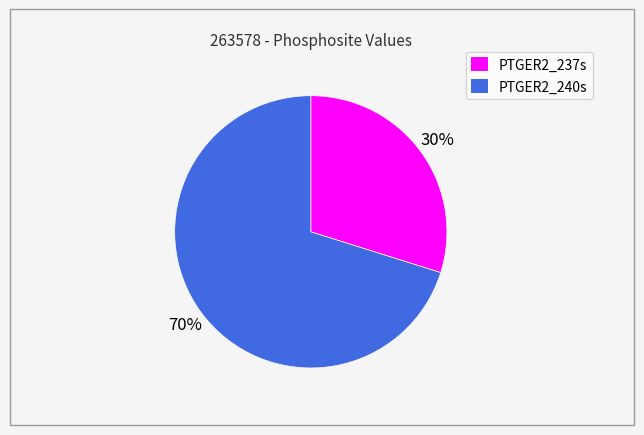

Is it true that PTGER2_237s is 30% of the pie?

True